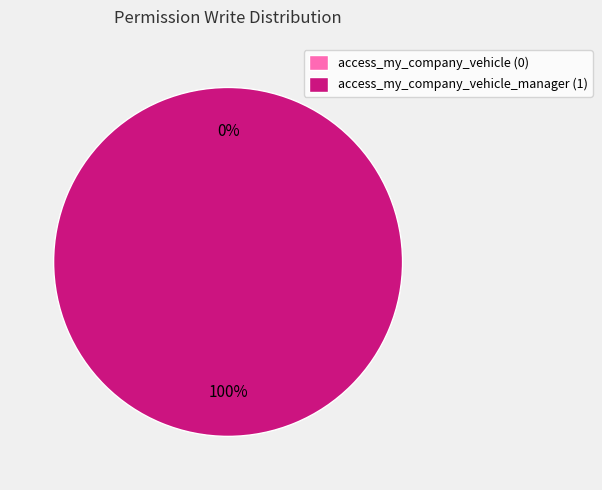

Which has a higher value, access_my_company_vehicle or access_my_company_vehicle_manager?

access_my_company_vehicle_manager